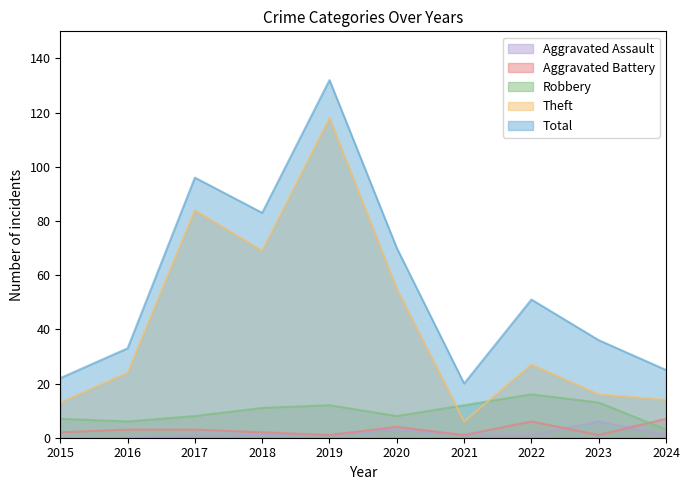

At which category does Theft reach its first local valley?

2018